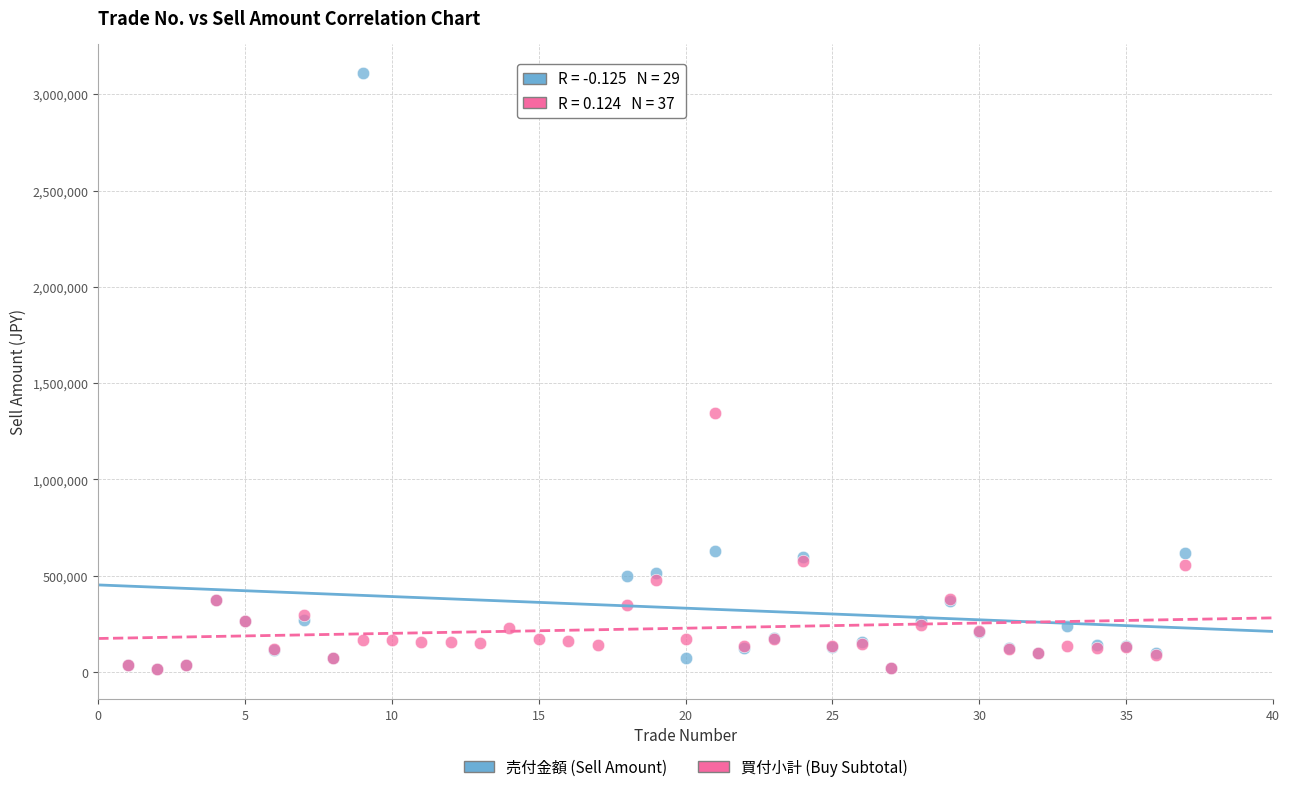

Which series has the largest Y range (max minus min)?

売付金額 (Sell Amount)